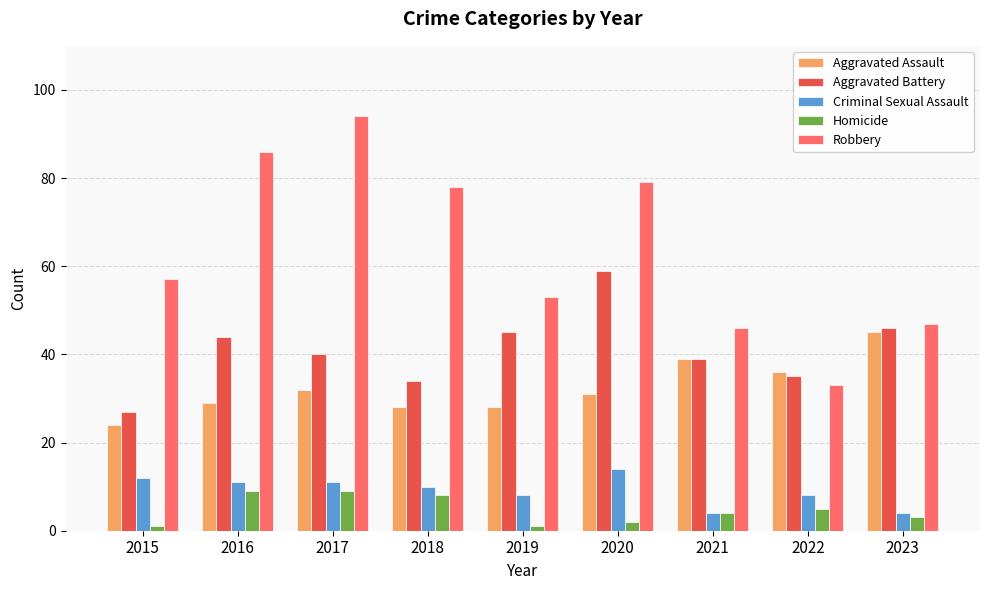

What is the value of the Aggravated Assault bar at the 7th from the left?

39